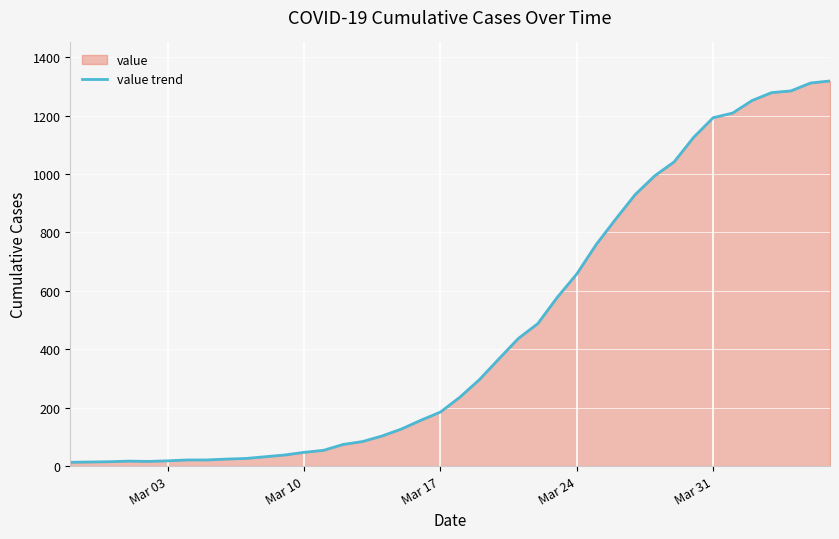

True or false: there are more than 2 points higher than both neighbors.

False